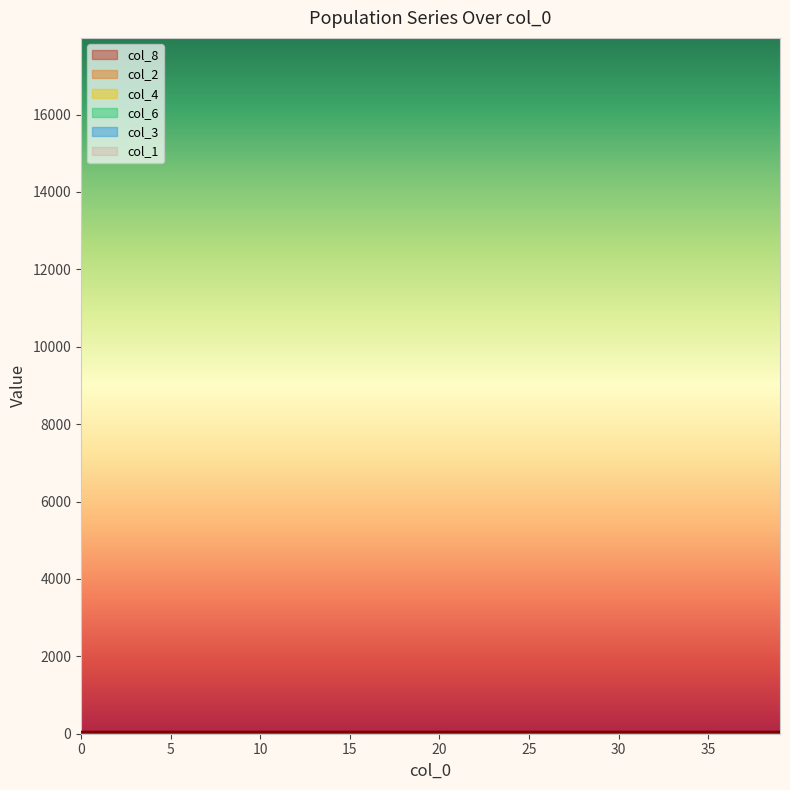

What is the maximum value for col_6?

0.5